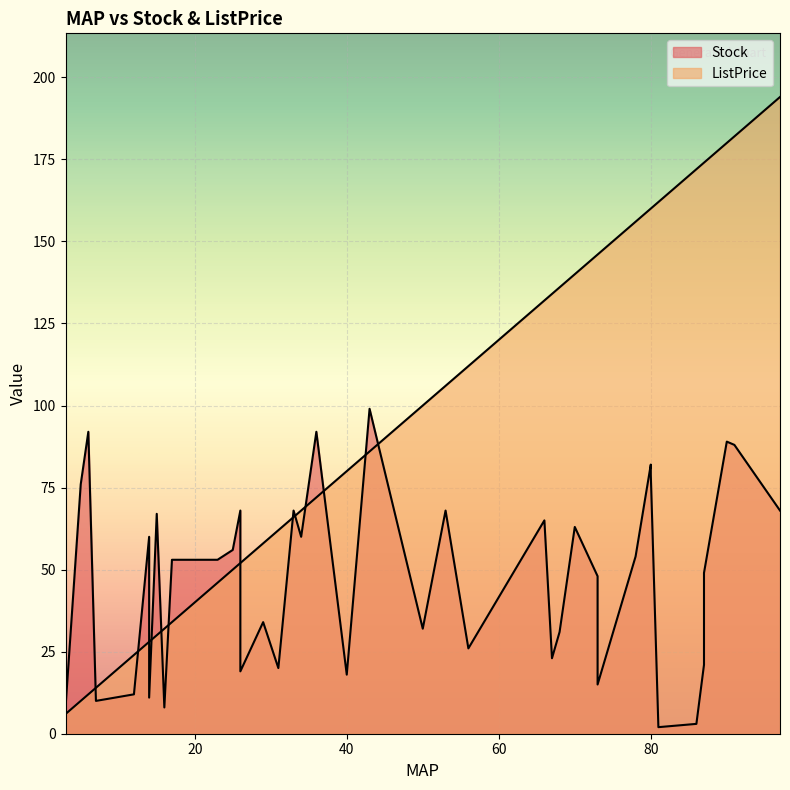

What is the minimum value for ListPrice?

6